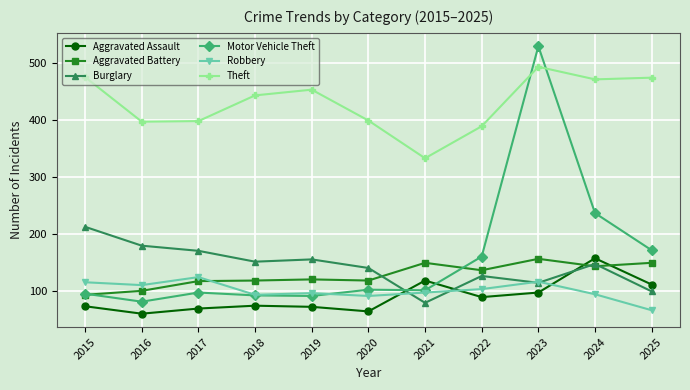

What is the sum of all Theft values?

4725